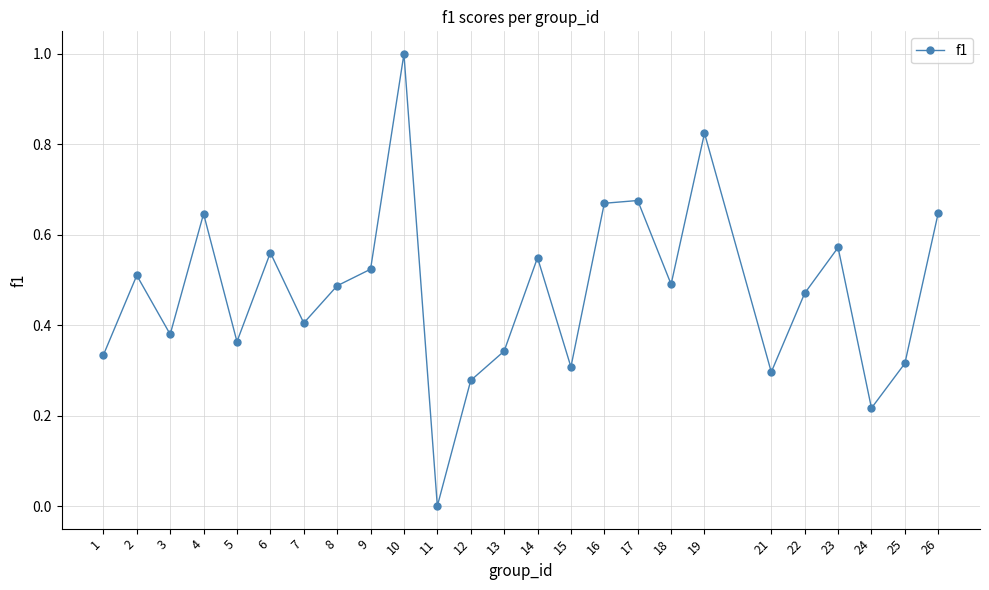

What is the sum of the values at 10 and 15?

1.3